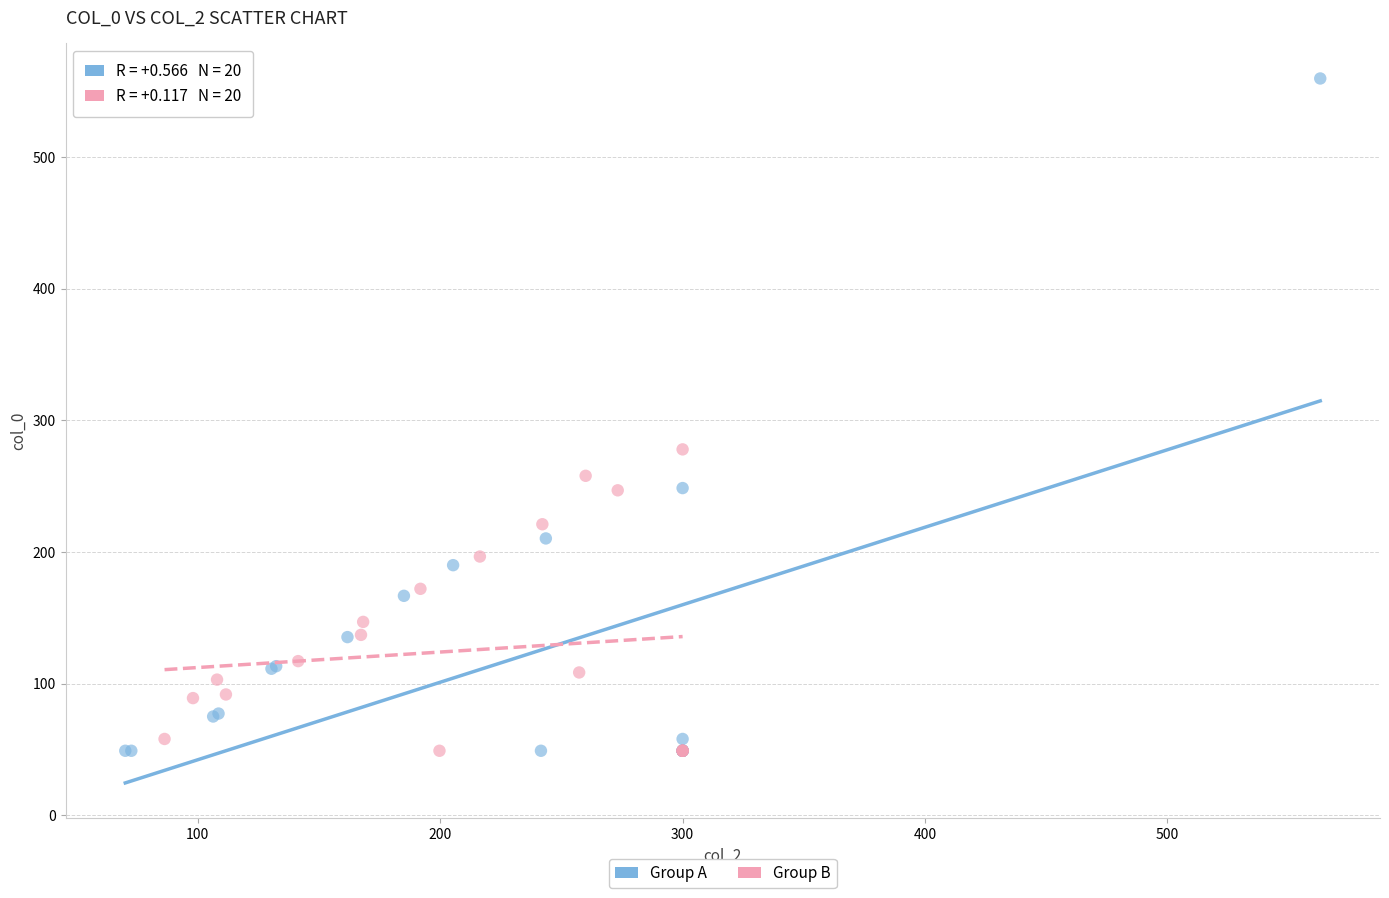

Which series has the widest spread of Y values?

Group A